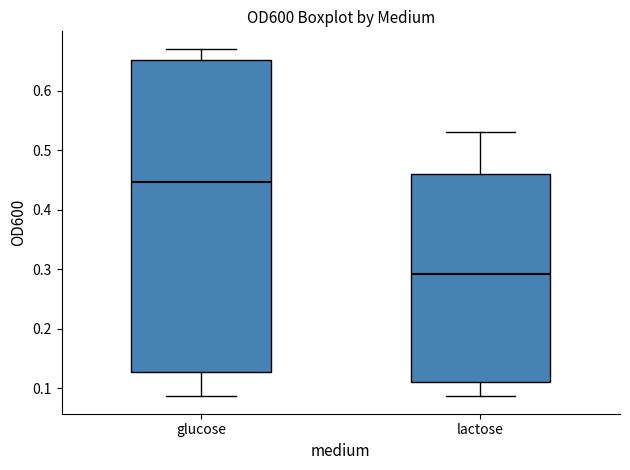

Comparing the boxes themselves (not the whiskers), which one is the tallest?

glucose